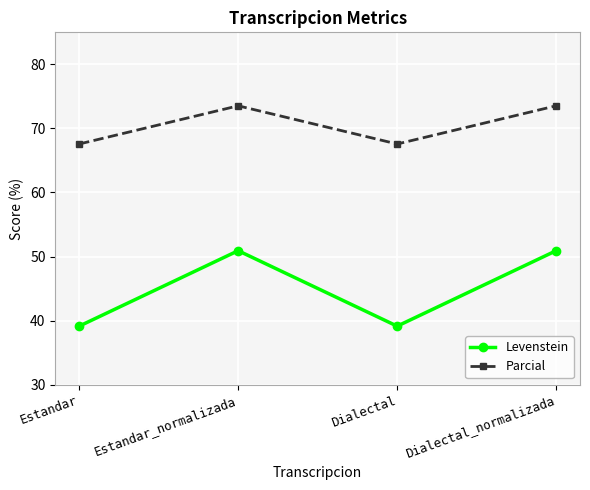

True or false: Levenstein has more than 2 points higher than both neighbors.

False